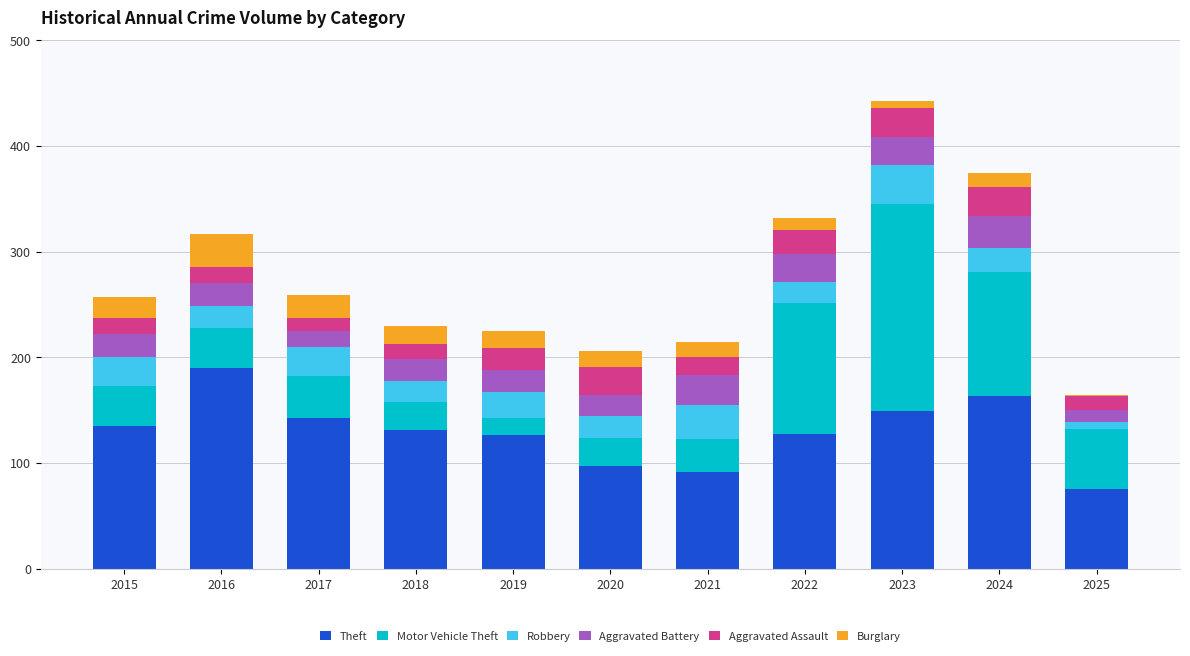

The value of Theft at 2018 is 223. True or false?

False